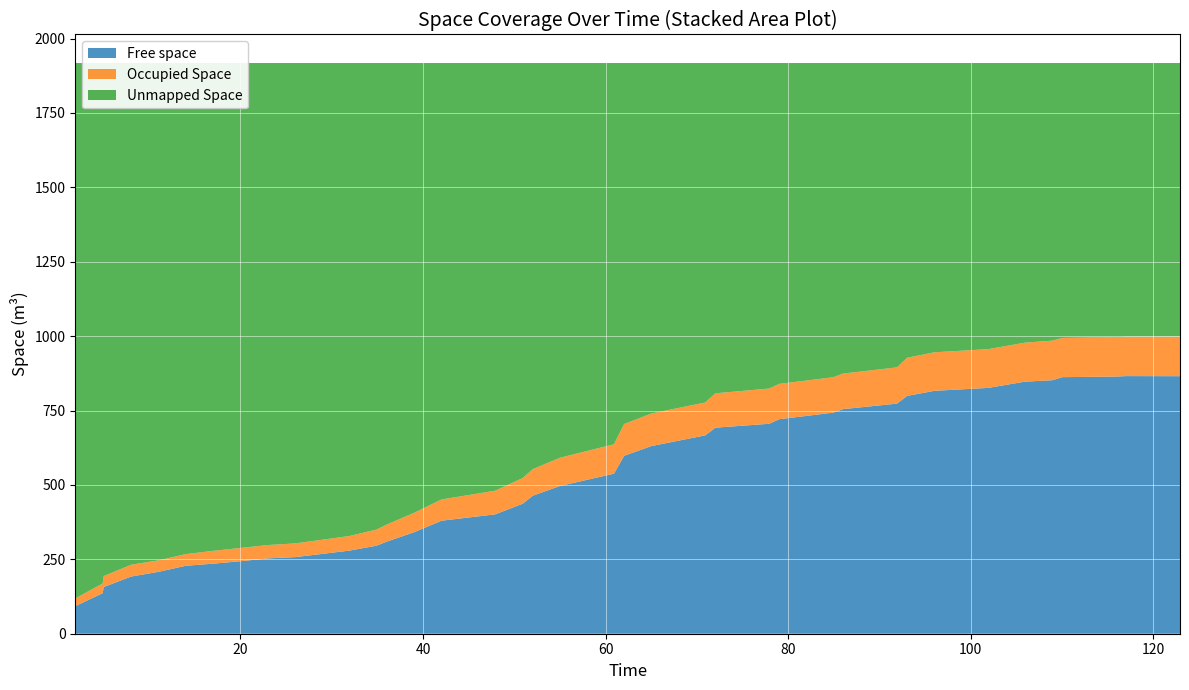

Reading left to right, what are all the values shown in this chart?

Free space: 61.9	68.6	92.7	136.2	156.8	192.2	207.9	228.4	235.4	243.7	253.2	257.5	279.2	295.8	309.4	341.1	379.7	401.1	436.7	463.8	496.7	537.6	597.9	630.6	666.5	692.3	705.4	720.8	742.8	754.7	773.1	799.2	816.2	826.0	846.9	851.8	862.1	864.1	865.7	865.3
Occupied Space: 15.5	19.3	25.8	32.8	36.9	39.5	38.7	39.2	43.1	44.6	44.9	46.1	49.0	54.2	57.4	65.2	71.5	79.4	86.3	89.3	94.8	98.9	106.7	109.5	110.5	115.4	118.4	118.7	119.0	119.5	121.8	128.1	129.5	130.3	131.0	132.9	131.8	132.4	132.4	133.2
Unmapped Space: 1840.2	1829.7	1799.1	1748.7	1723.9	1685.9	1671.0	1650.0	1639.1	1629.3	1619.6	1614.1	1589.4	1567.5	1550.8	1511.3	1466.4	1437.0	1394.6	1364.4	1326.1	1281.1	1213.0	1177.5	1140.6	1109.8	1093.7	1078.1	1055.8	1043.4	1022.6	990.3	971.9	961.4	939.7	932.9	923.7	921.1	919.5	919.1